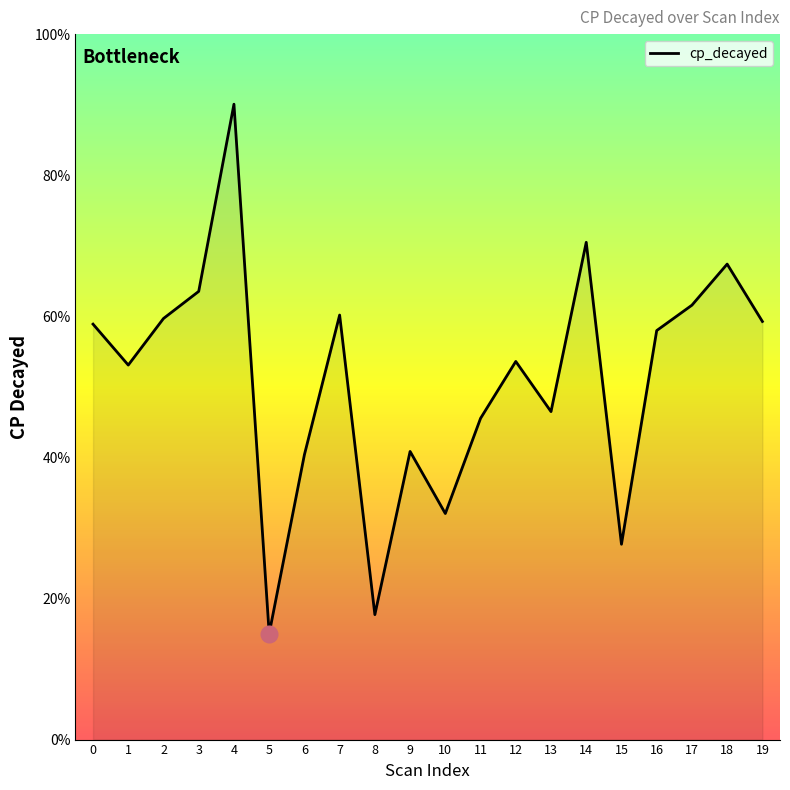

What is the ratio of the value at 10 to the value at 8?

1.8